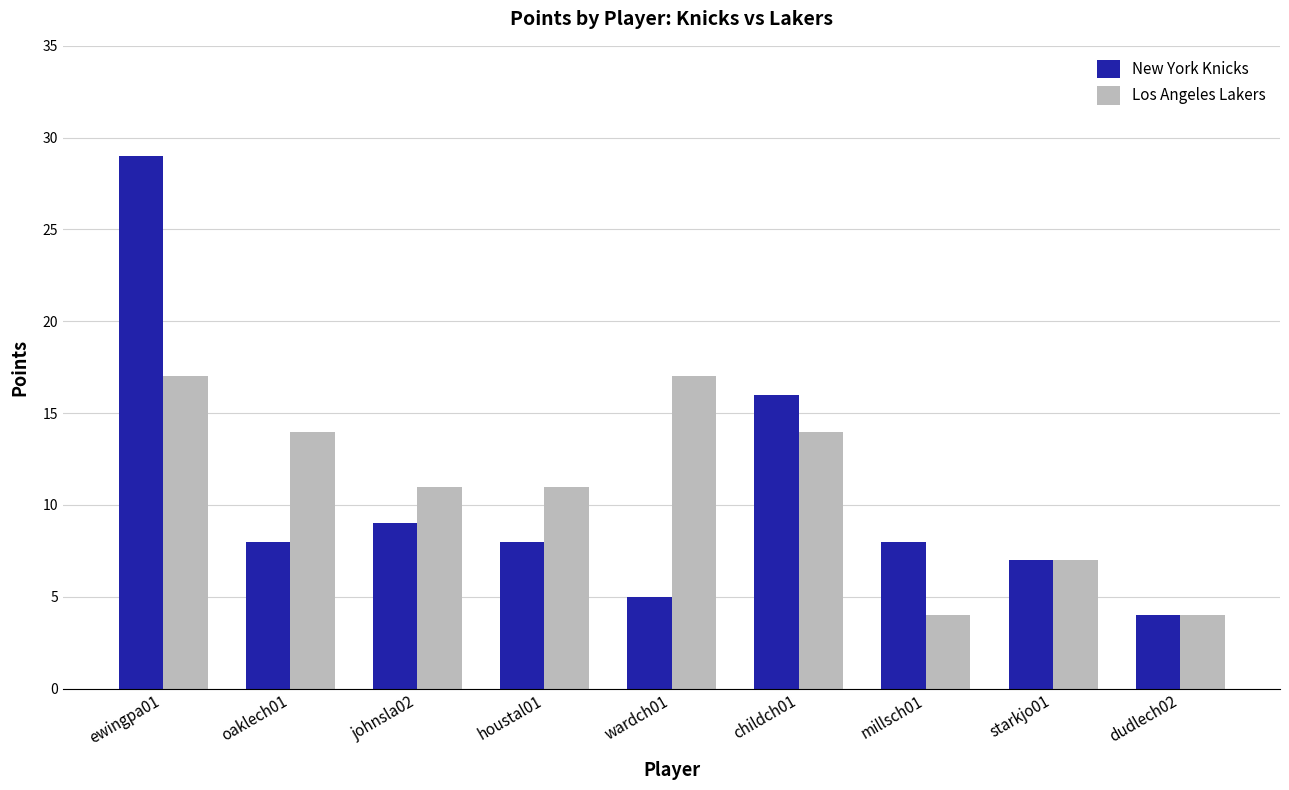

Reading left to right, transcribe all the data shown in this chart.

New York Knicks: ewingpa01=29	oaklech01=8	johnsla02=9	houstal01=8	wardch01=5	childch01=16	millsch01=8	starkjo01=7	dudlech02=4
Los Angeles Lakers: ewingpa01=17	oaklech01=14	johnsla02=11	houstal01=11	wardch01=17	childch01=14	millsch01=4	starkjo01=7	dudlech02=4